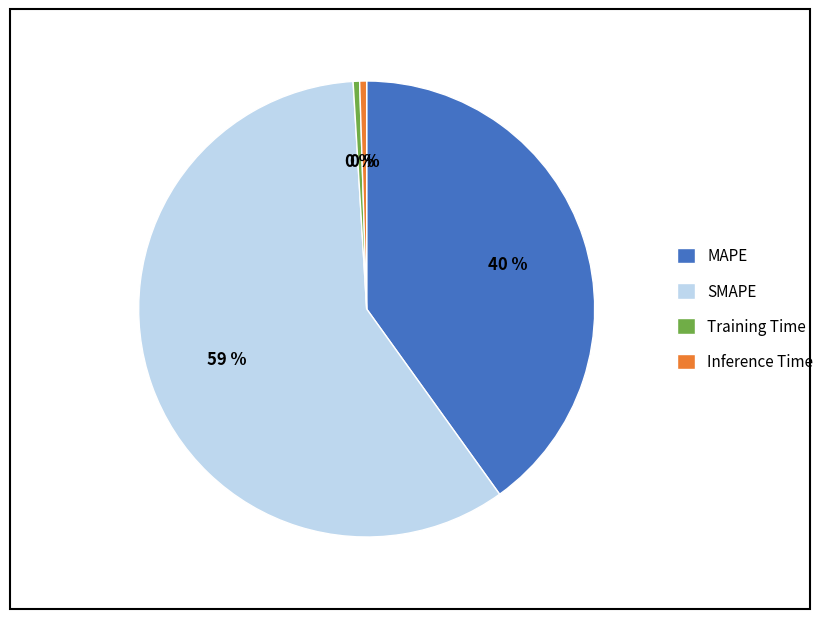

Combined, do MAPE and Training Time account for over 50%?

No